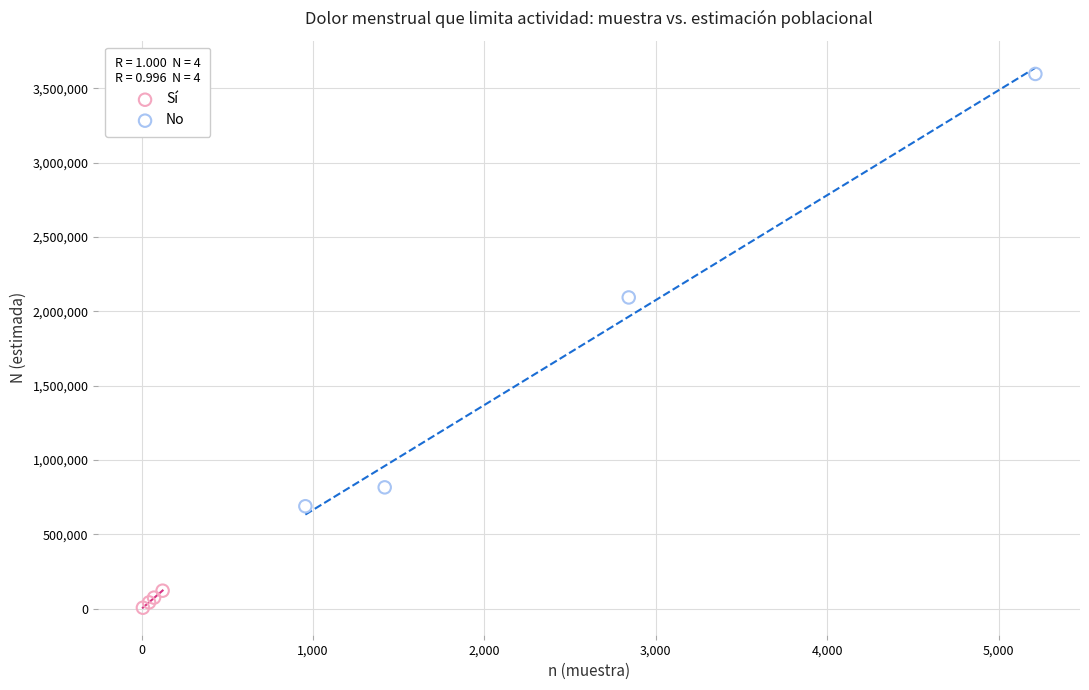

Which series reaches the maximum Y coordinate?

No